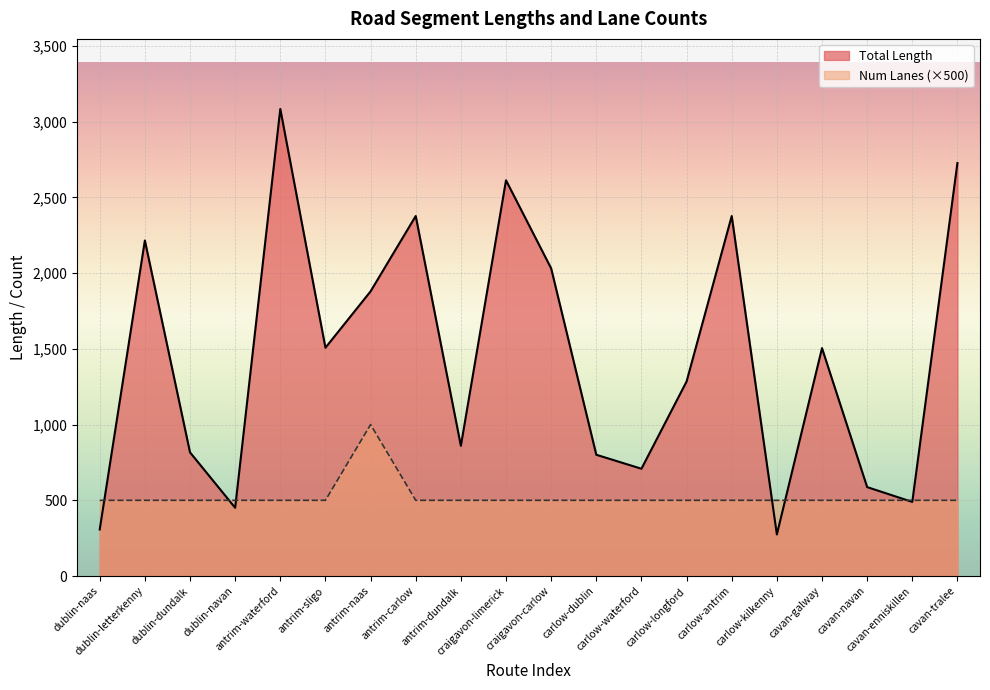

Where is Num Lanes (scaled) nearest to the value 750?

dublin-naas